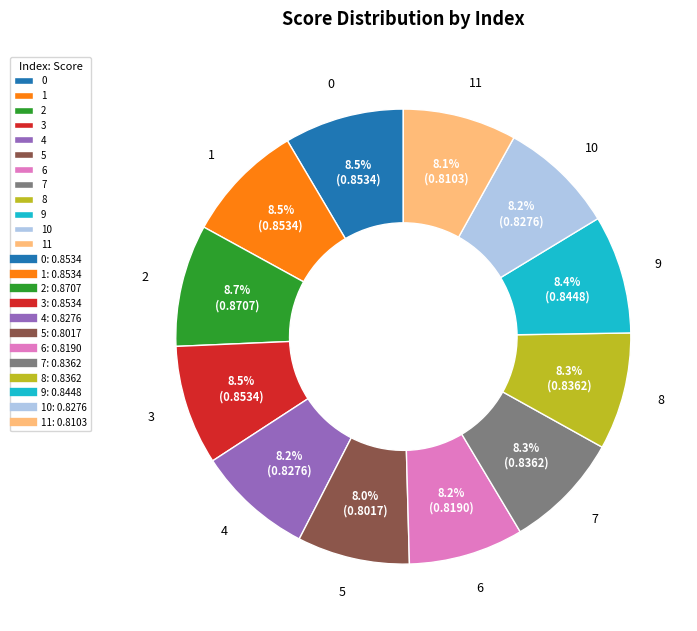

Combined, do 11 and 9 account for over 50%?

No